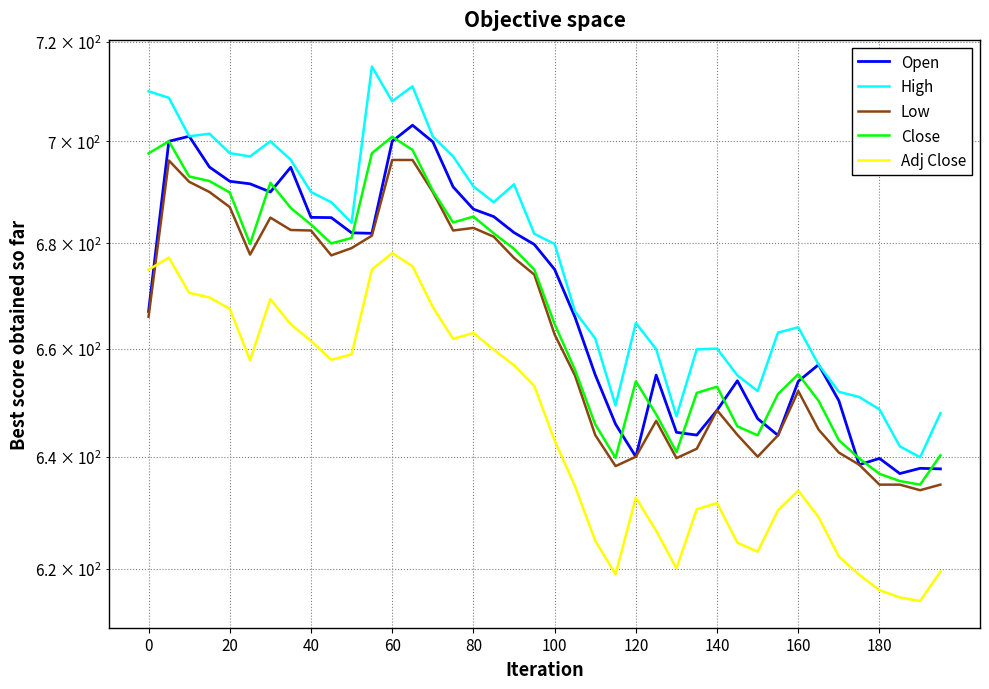

How many data points in Open are above 675?

19